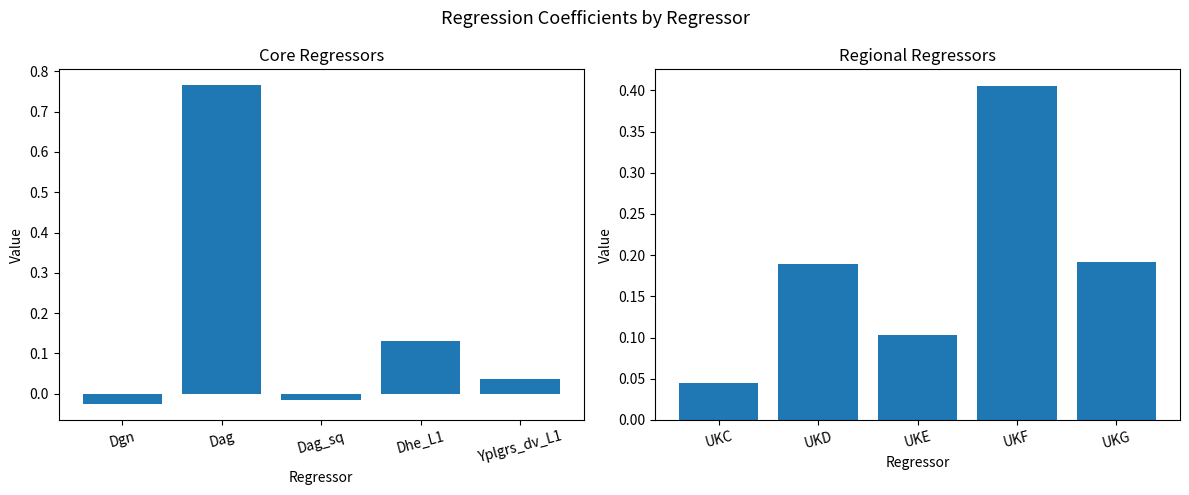

At which category does the chart reach its minimum across all series?

Dgn